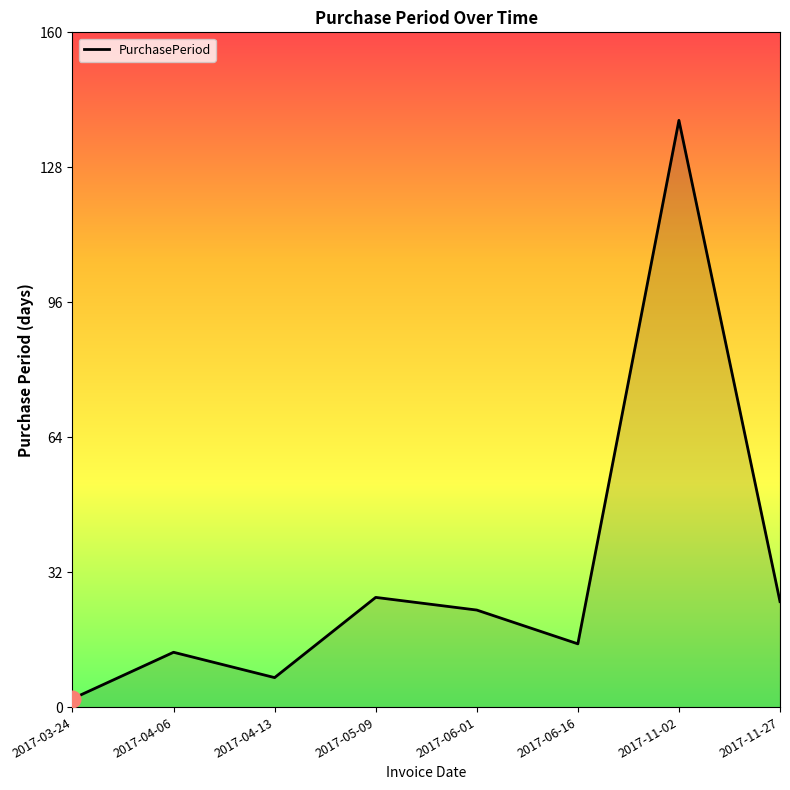

Is it true that the value at 2017-06-16 is 15?

True